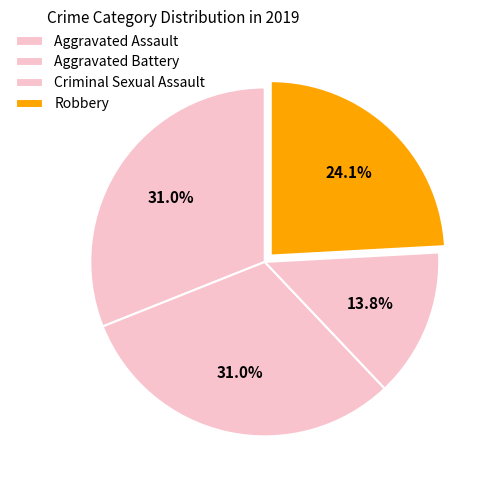

How many slices are in this pie chart?

4